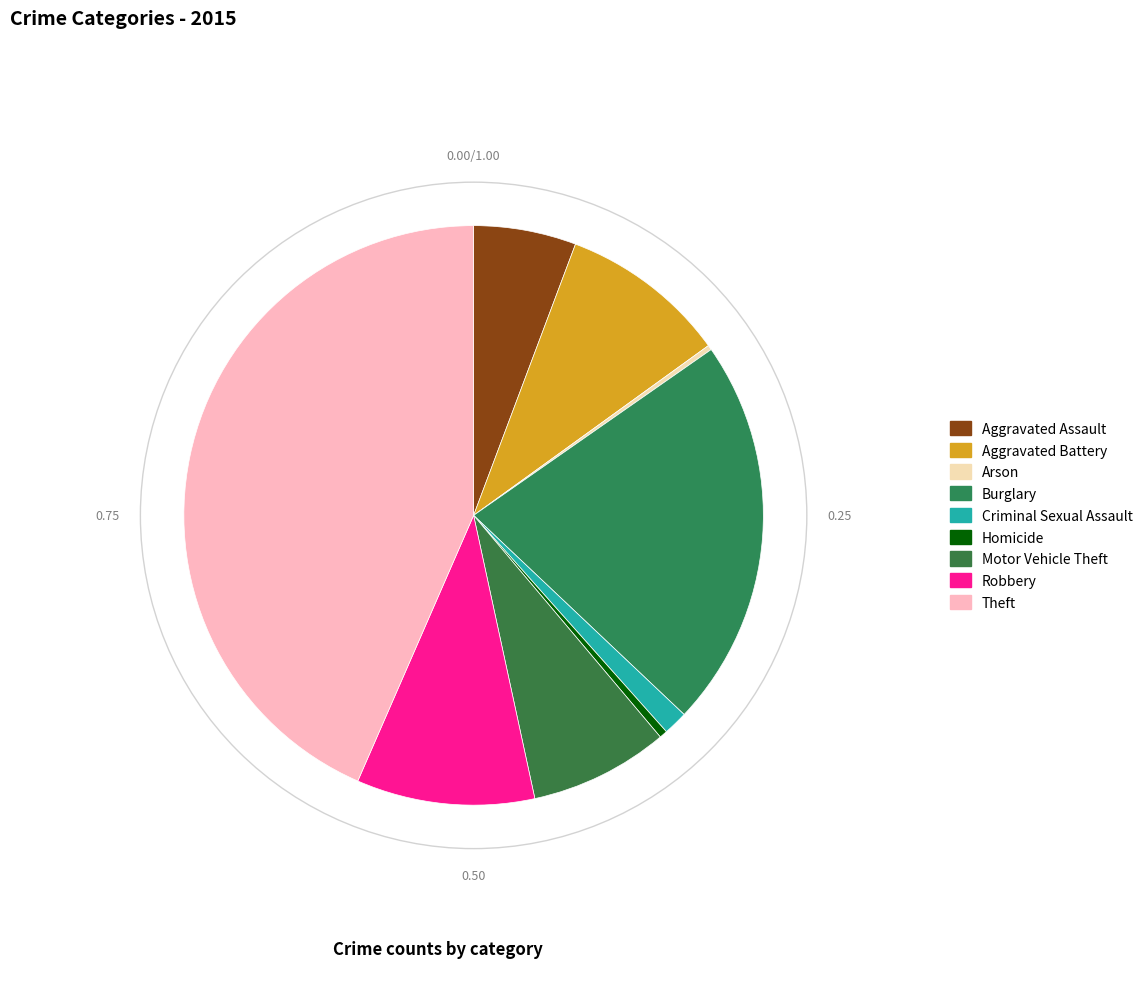

Does Arson represent more than half of the total?

No